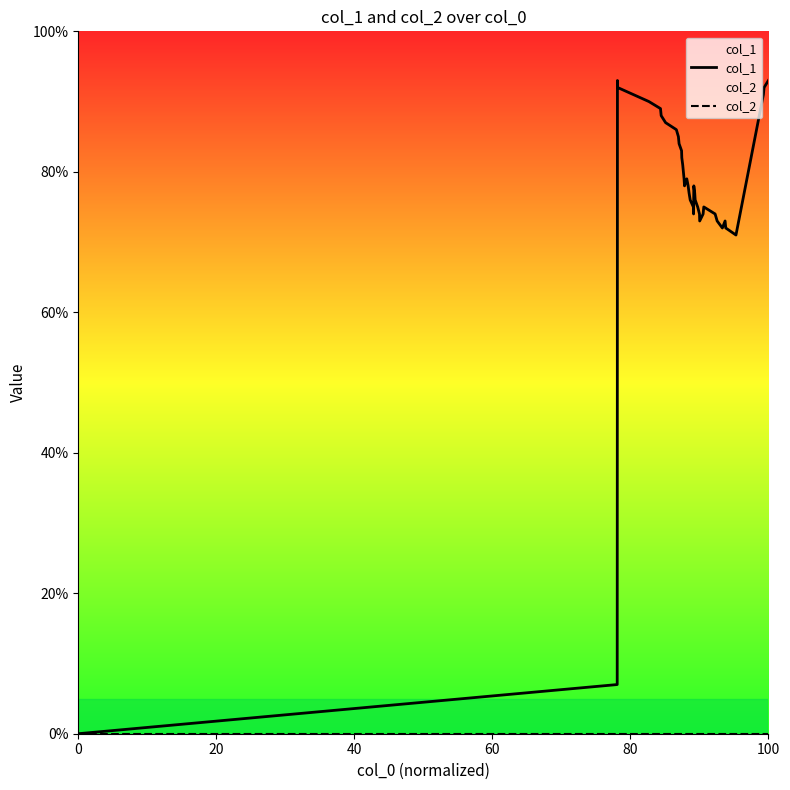

Does the chart have visible grid lines?

No